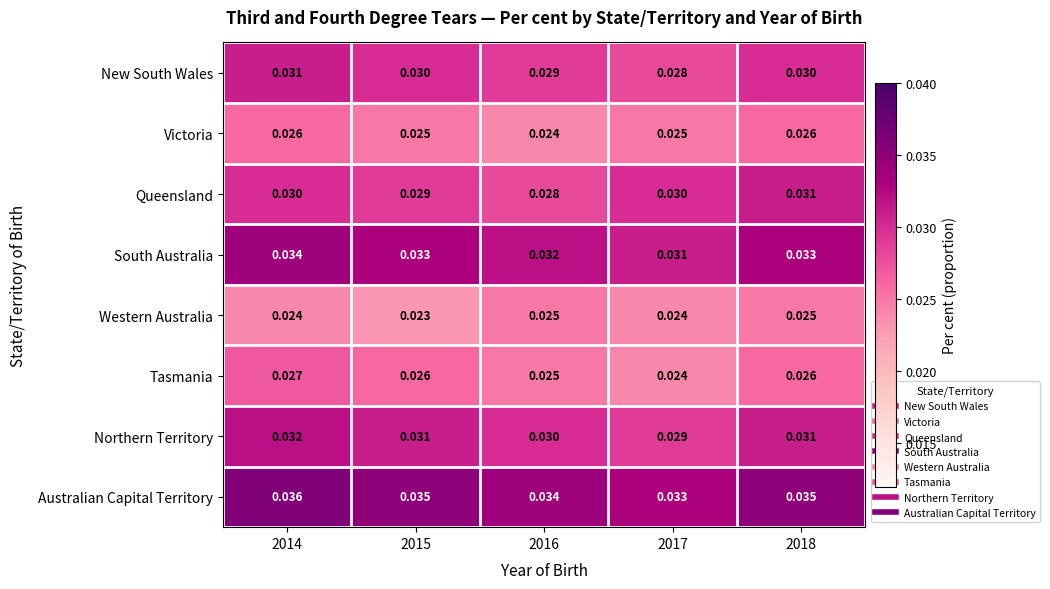

Which series has the largest total across all categories?

Australian Capital Territory